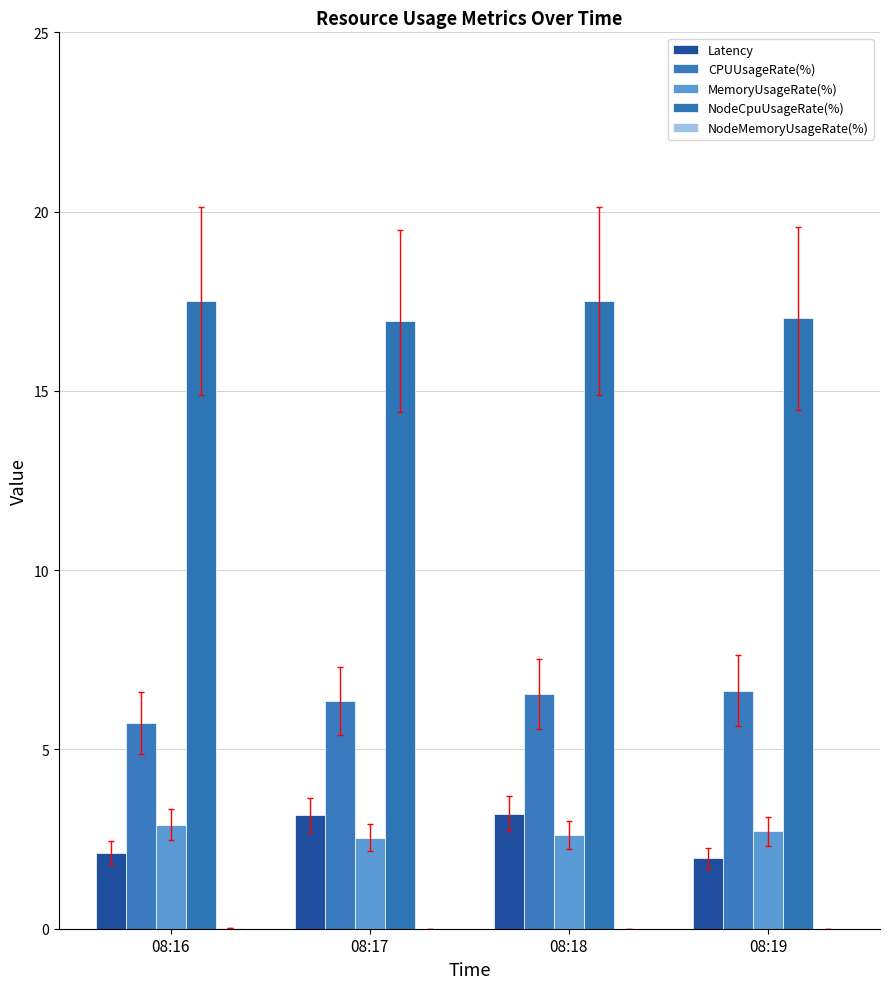

How many distinct data groups are displayed?

5